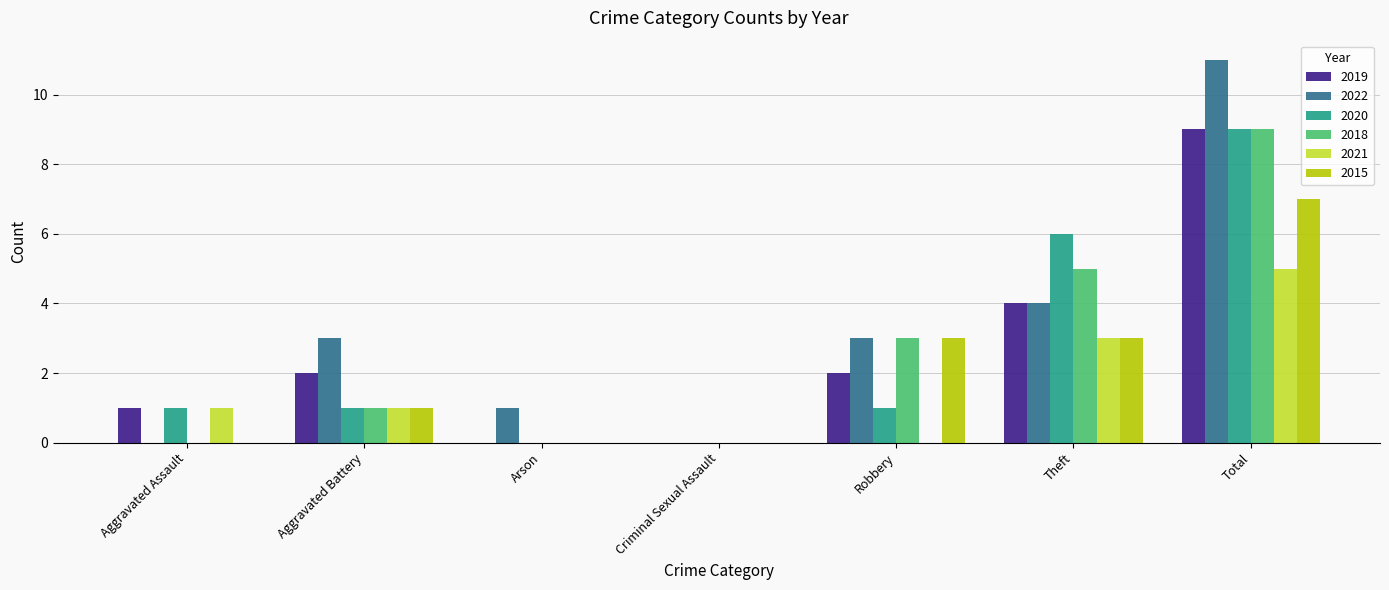

The 2022 series shows 3 at Aggravated Battery. True or false?

True